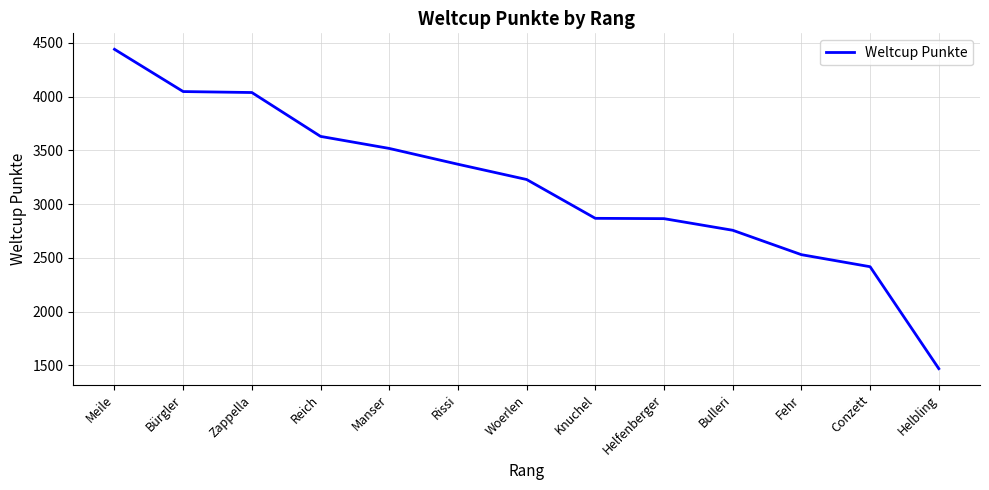

What is the difference between the maximum and minimum values?

2970